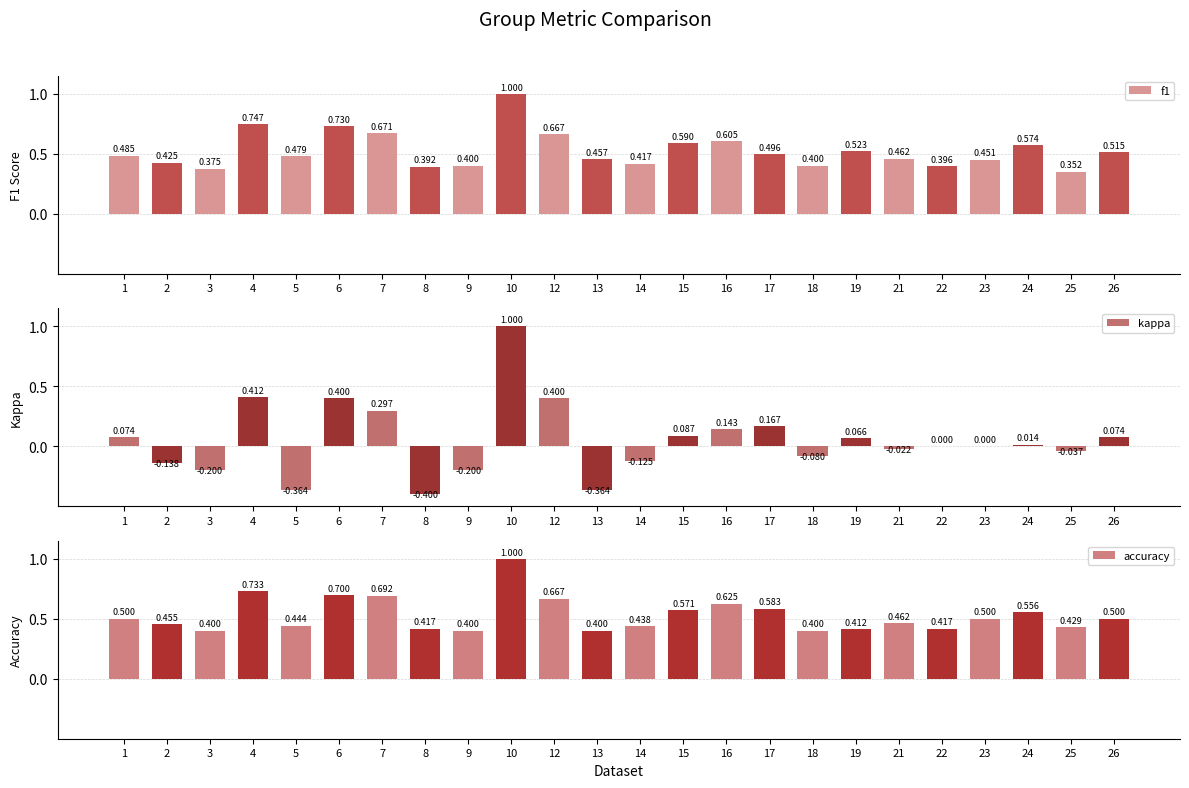

How many distinct data groups are displayed?

3